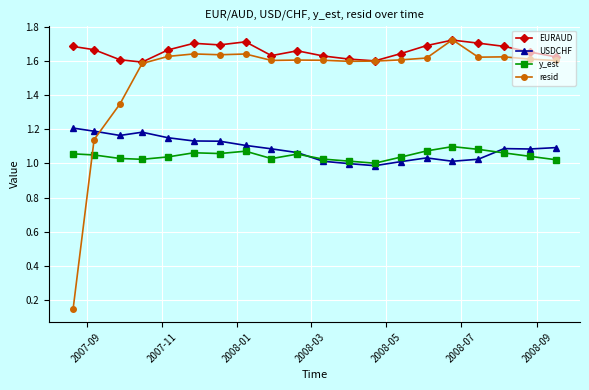

Which series has the widest spread of values?

resid